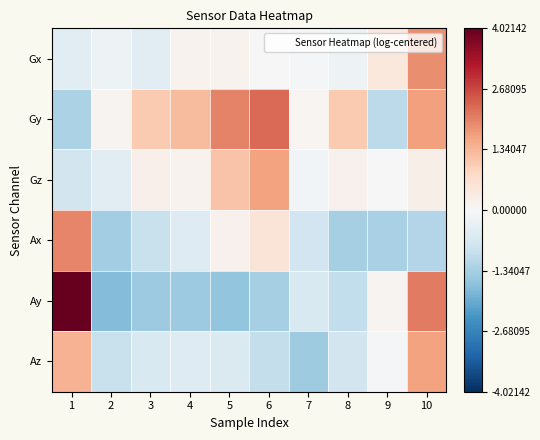

Which series has the largest total across all categories?

Gy